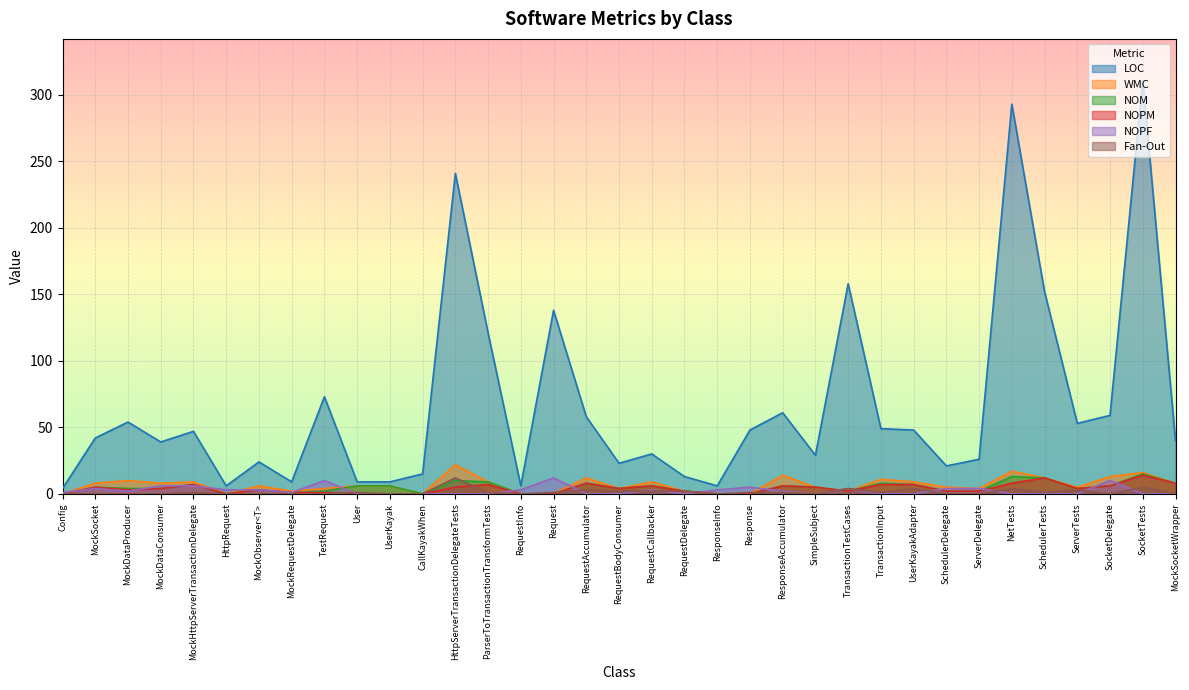

How many lines are shown in the chart?

6